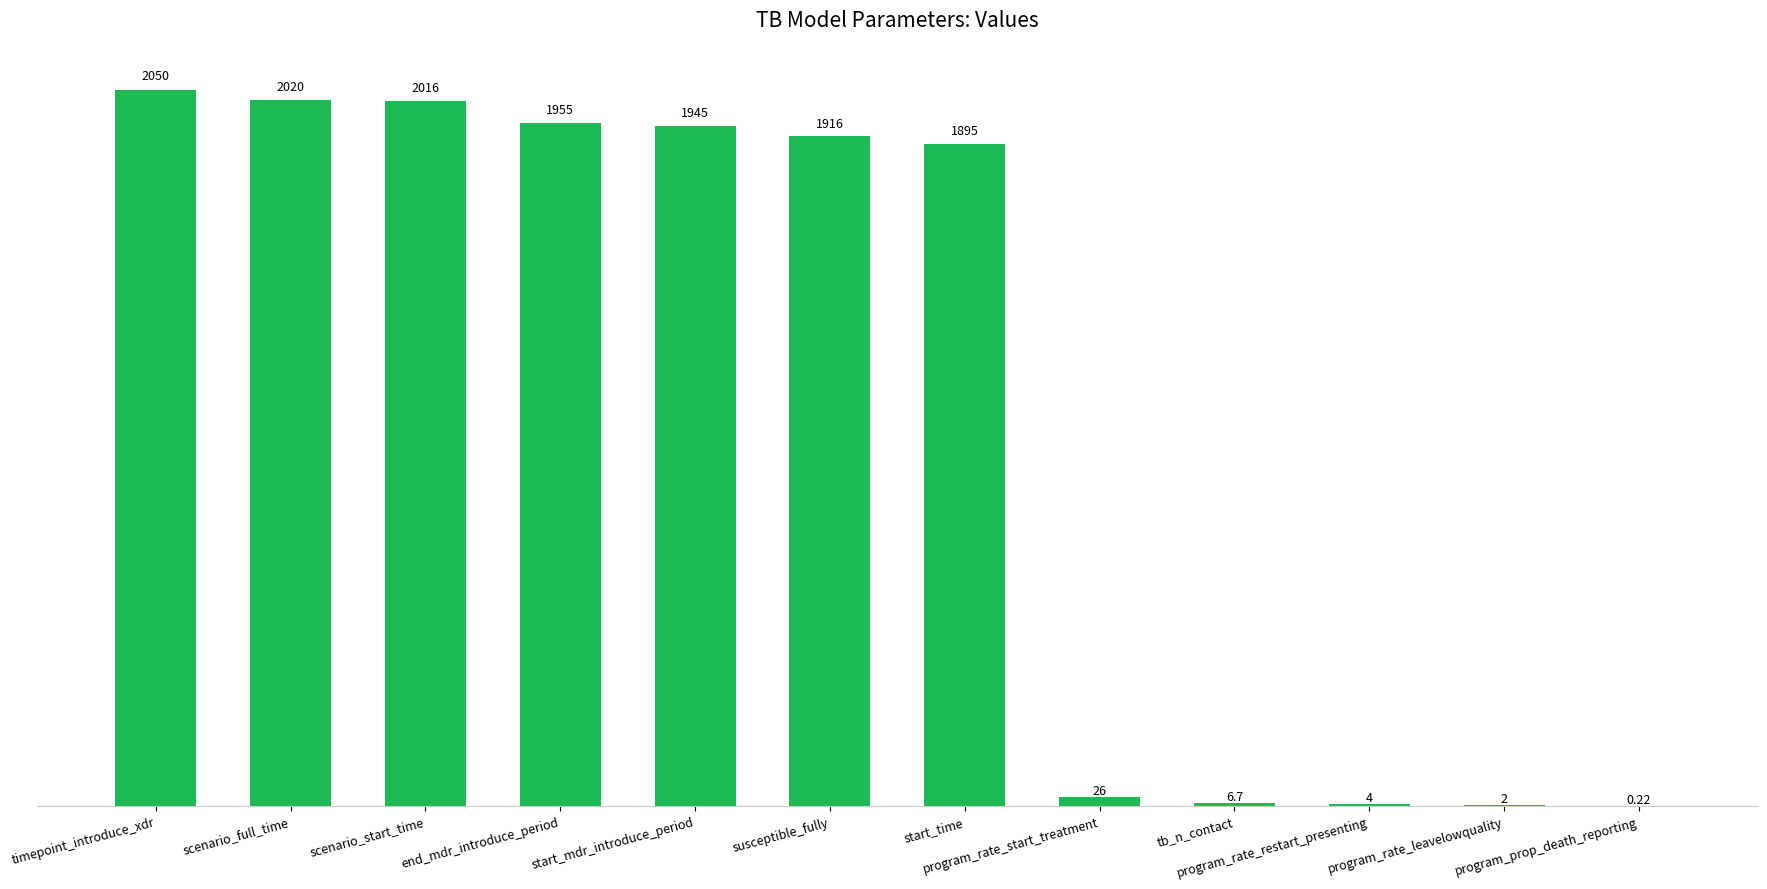

Which has a higher value, end_mdr_introduce_period or program_prop_death_reporting?

end_mdr_introduce_period